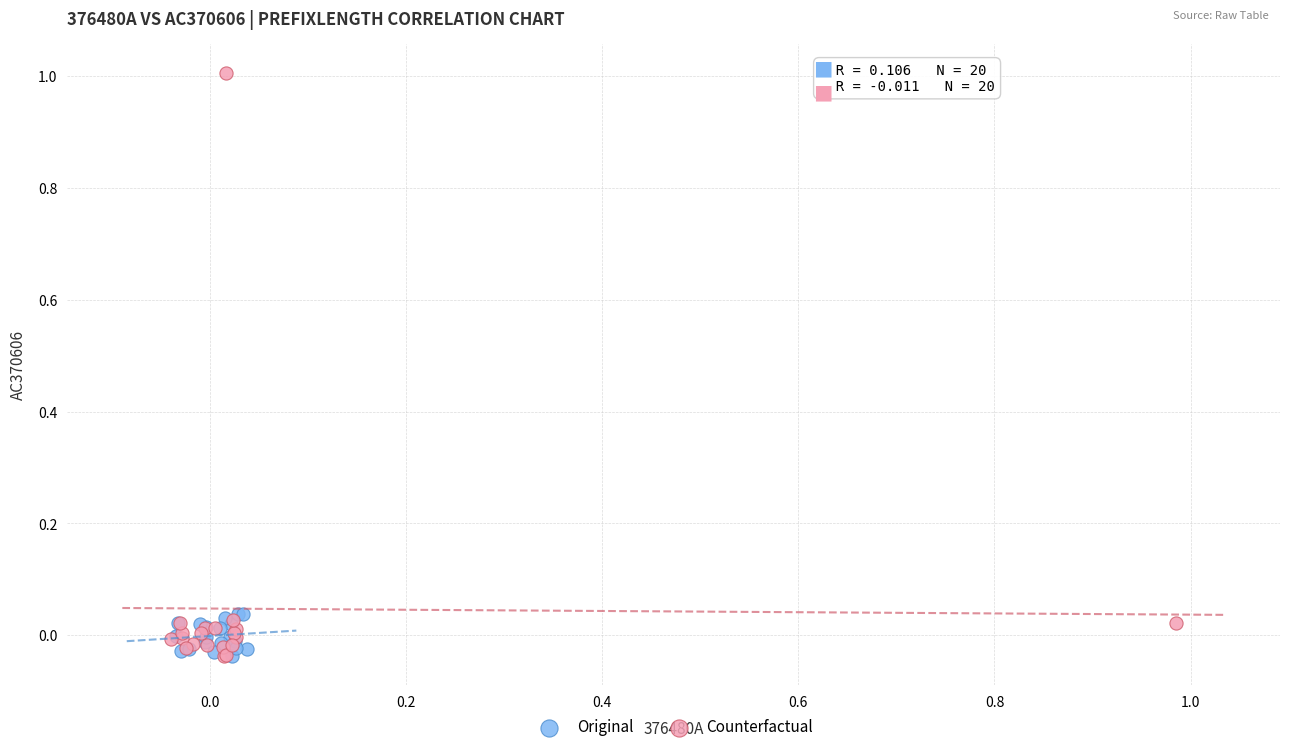

What are all the series names shown in the legend?

Original, Counterfactual